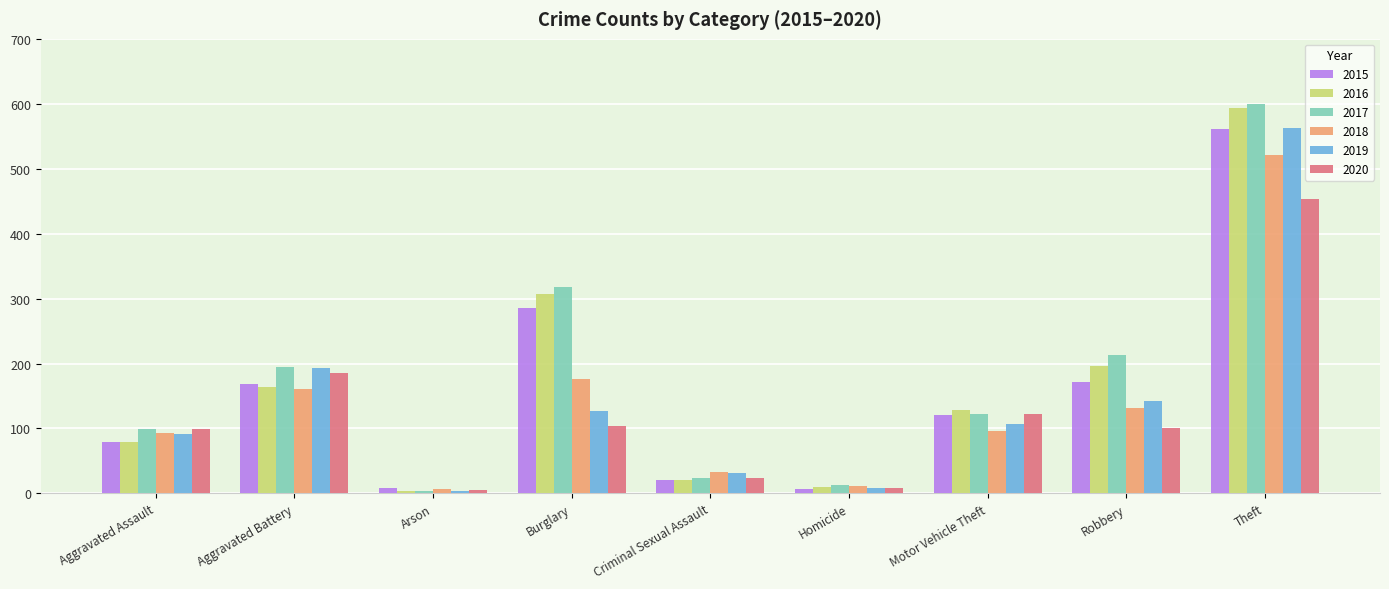

What is the maximum value shown in the chart?

599